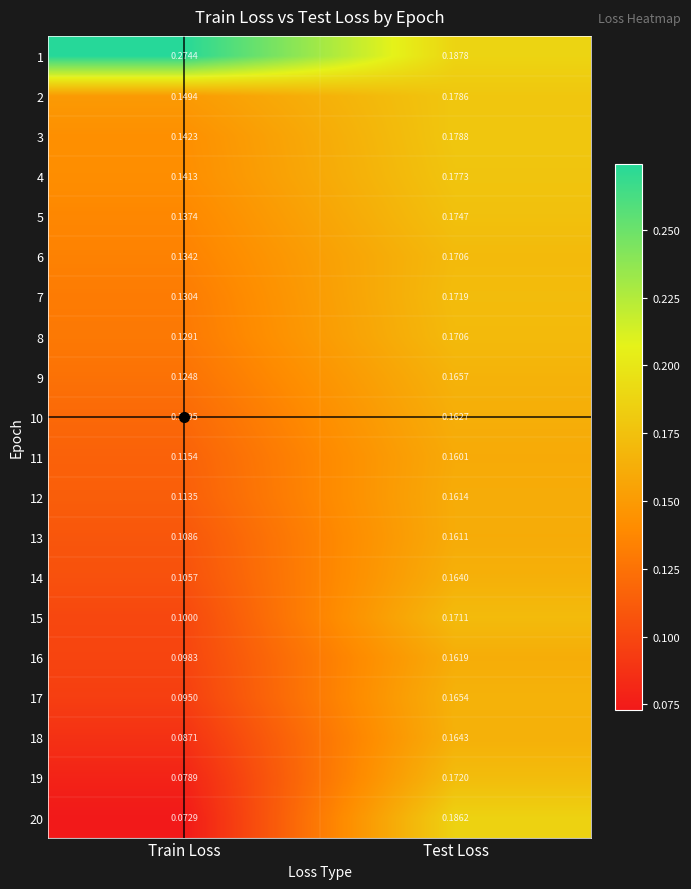

List the labels in order of 15 value, smallest first.

Train Loss, Test Loss